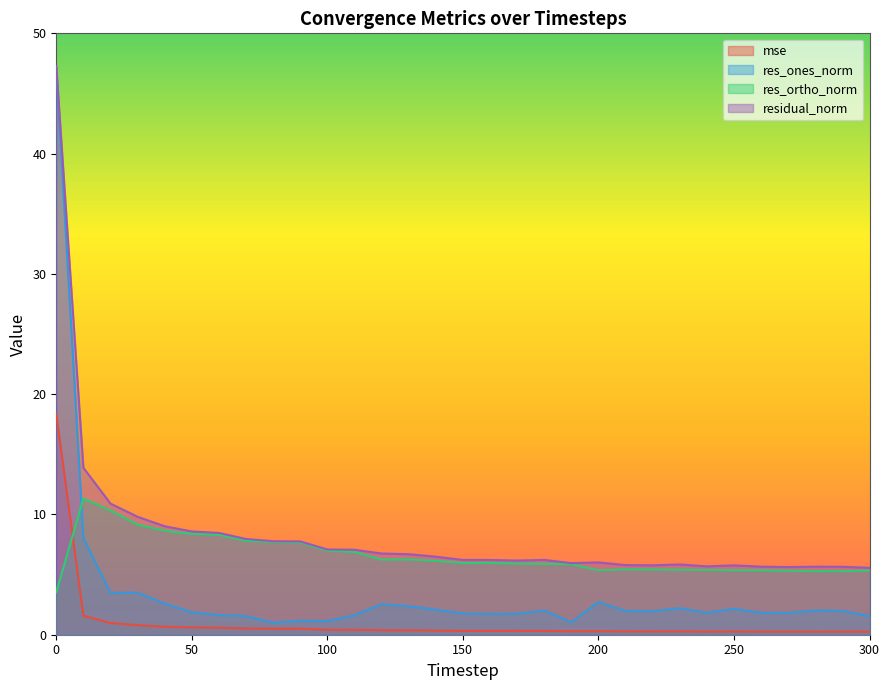

Reading left to right, list all the values displayed in this chart.

mse: 0=18.3	10=1.6	20=1.0	30=0.8	40=0.7	50=0.6	60=0.6	70=0.5	80=0.5	90=0.5	100=0.4	110=0.4	120=0.4	130=0.4	140=0.3	150=0.3	160=0.3	170=0.3	180=0.3	190=0.3	200=0.3	210=0.3	220=0.3	230=0.3	240=0.3	250=0.3	260=0.3	270=0.3	280=0.3	290=0.3	300=0.3
res_ones_norm: 0=47.1	10=8.0	20=3.5	30=3.5	40=2.6	50=1.9	60=1.6	70=1.6	80=1.0	90=1.2	100=1.1	110=1.6	120=2.6	130=2.4	140=2.1	150=1.8	160=1.7	170=1.7	180=2.0	190=1.0	200=2.7	210=2.0	220=2.0	230=2.2	240=1.8	250=2.2	260=1.8	270=1.8	280=2.0	290=2.0	300=1.6
res_ortho_norm: 0=3.5	10=11.3	20=10.3	30=9.2	40=8.6	50=8.4	60=8.3	70=7.8	80=7.7	90=7.7	100=7.0	110=6.9	120=6.2	130=6.3	140=6.1	150=6.0	160=6.0	170=5.9	180=5.9	190=5.9	200=5.4	210=5.4	220=5.4	230=5.4	240=5.4	250=5.4	260=5.4	270=5.3	280=5.3	290=5.3	300=5.3
residual_norm: 0=47.3	10=13.9	20=10.9	30=9.8	40=9.0	50=8.6	60=8.5	70=8.0	80=7.8	90=7.8	100=7.1	110=7.1	120=6.8	130=6.7	140=6.5	150=6.2	160=6.2	170=6.2	180=6.2	190=6.0	200=6.0	210=5.8	220=5.8	230=5.8	240=5.7	250=5.8	260=5.7	270=5.6	280=5.7	290=5.6	300=5.6